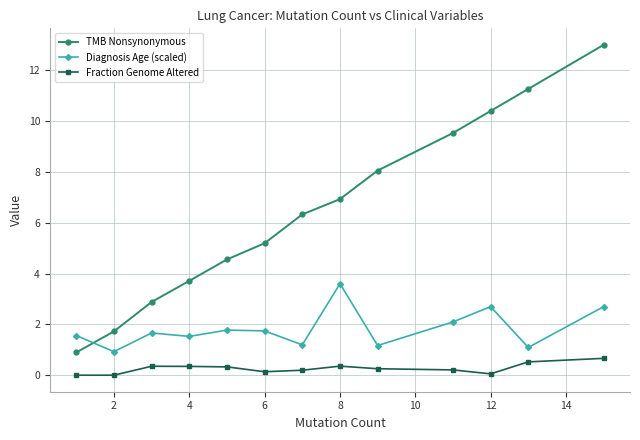

What is the value of the Fraction Genome Altered point at the 13th from the left?

0.7